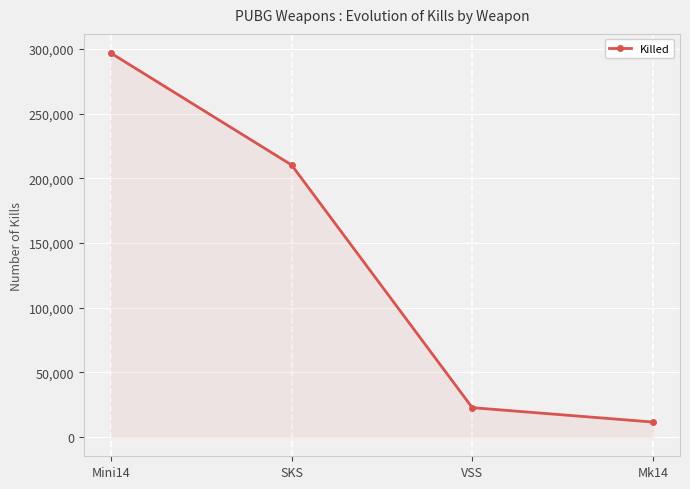

Approximately how many times larger is the value at Mini14 compared to Mk14?

25.5